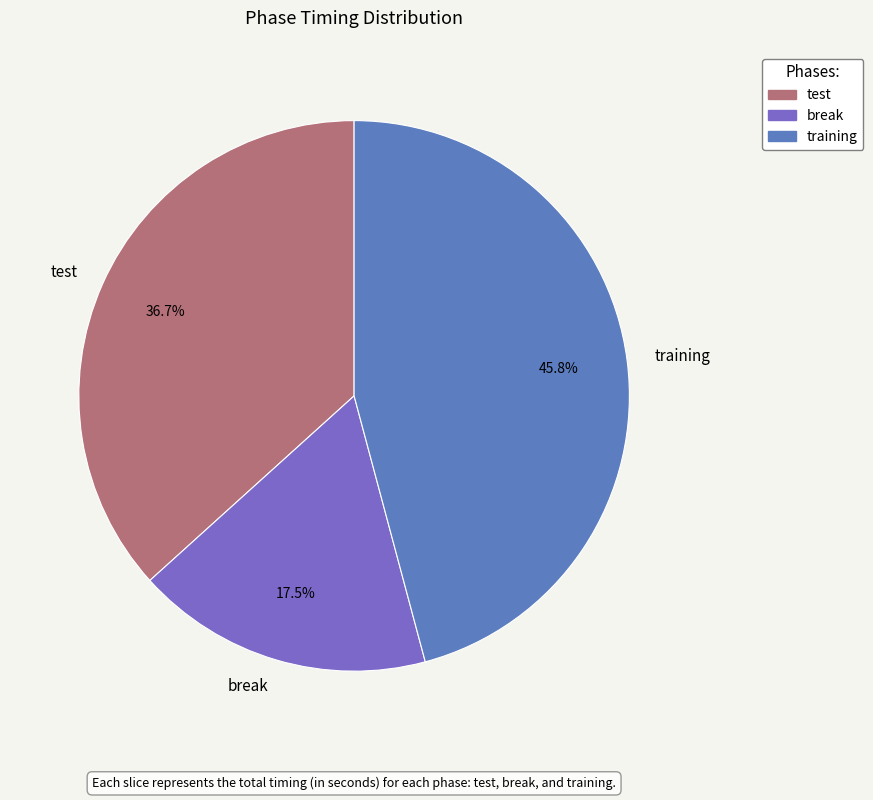

Do break and test together represent more than half of the pie?

Yes